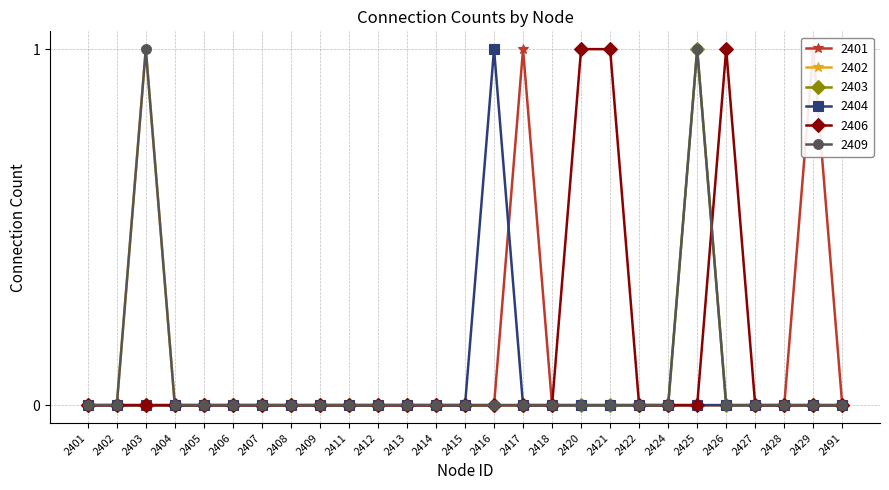

Rank the series at 2420 from highest to lowest value.

2406, 2401, 2402, 2403, 2404, 2409